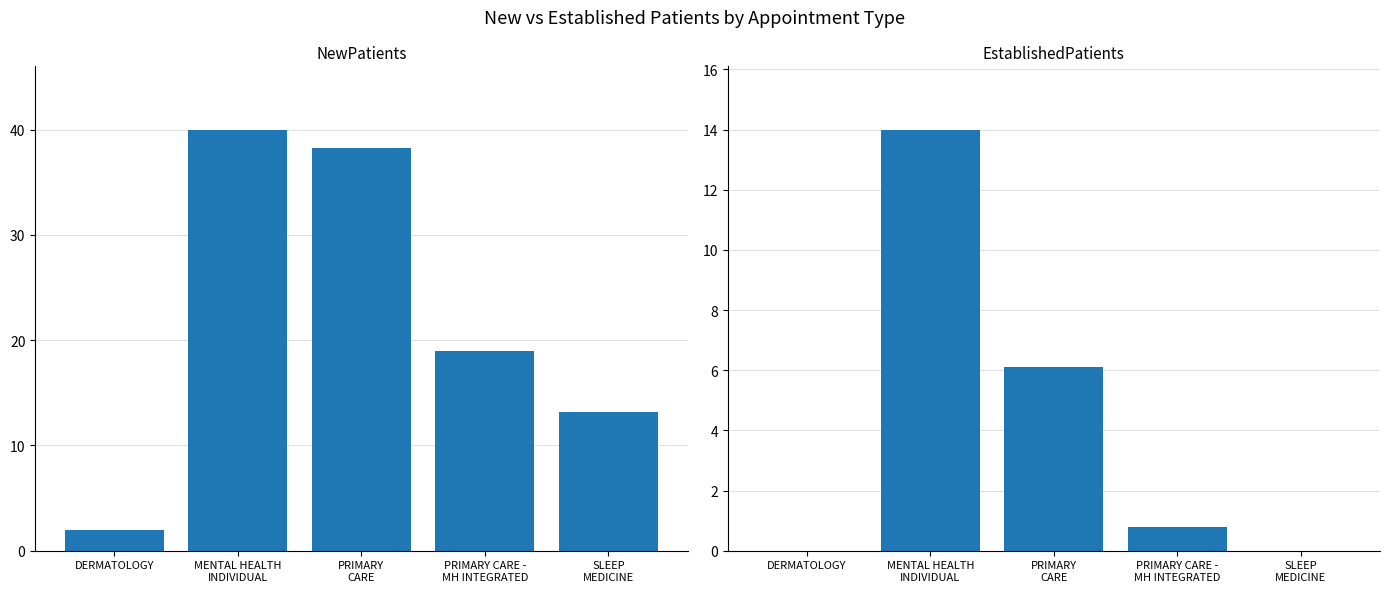

What is the sum of all EstablishedPatients values?

20.9